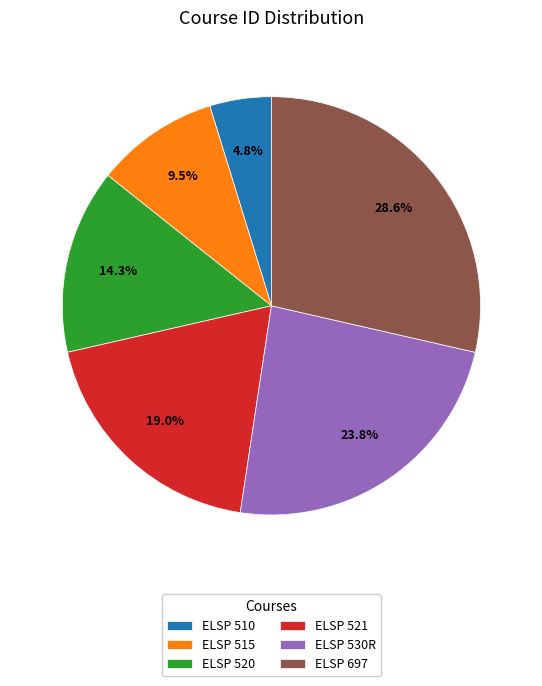

Which slice is the smallest?

ELSP 510